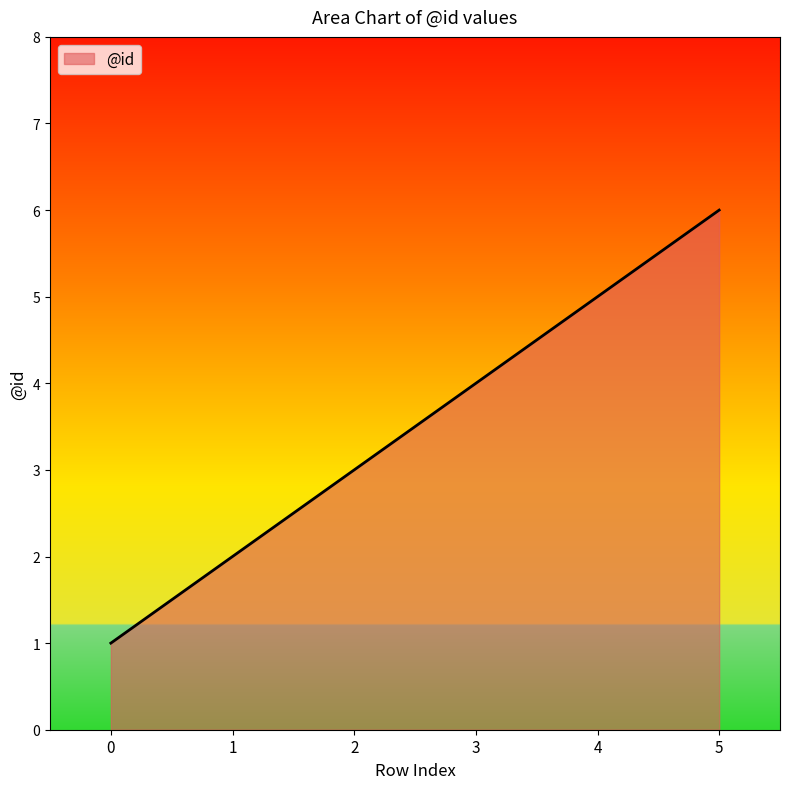

Count the number of categories in the chart.

6